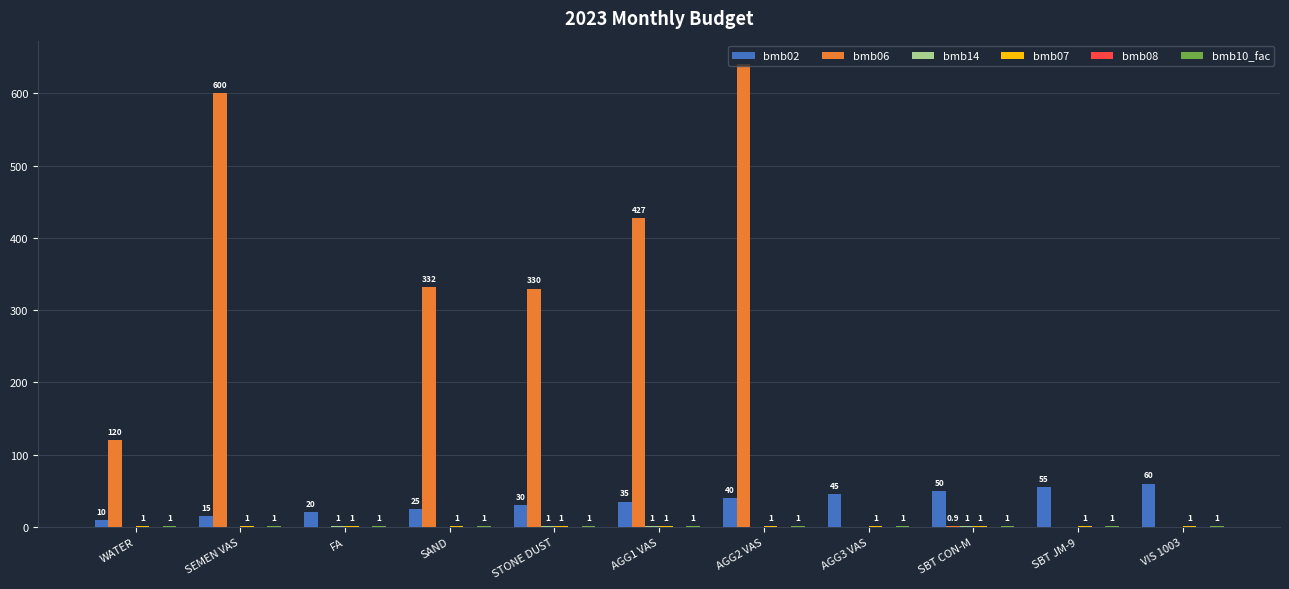

At which category is the sum across all series the highest?

AGG2 VAS